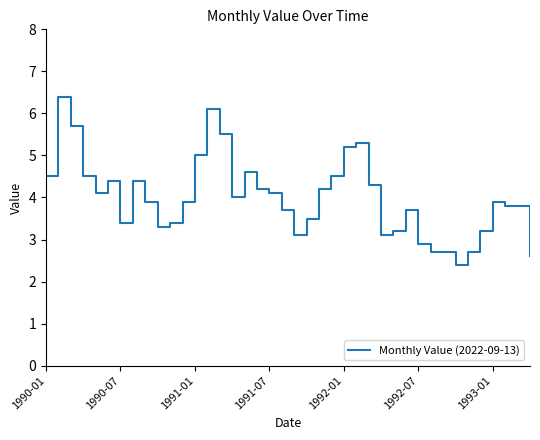

What is the greatest value displayed?

6.4